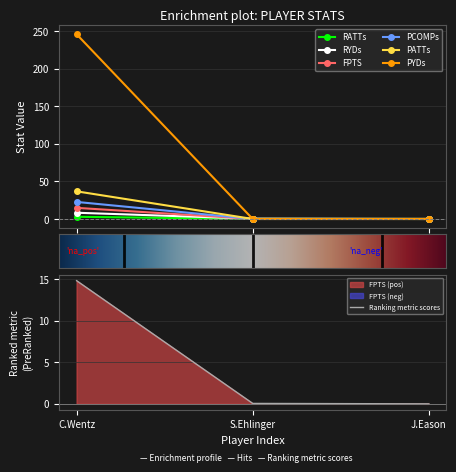

Reading right to left, what are all the values shown in this chart?

RATTs: 0.0	0.1	2.9
RYDs: 0.0	0.4	8.3
FPTS: 0.0	0.1	14.8
PCOMPs: 0.0	0.0	22.7
PATTs: 0.0	0.0	36.8
PYDs: 0.0	0.0	245.8